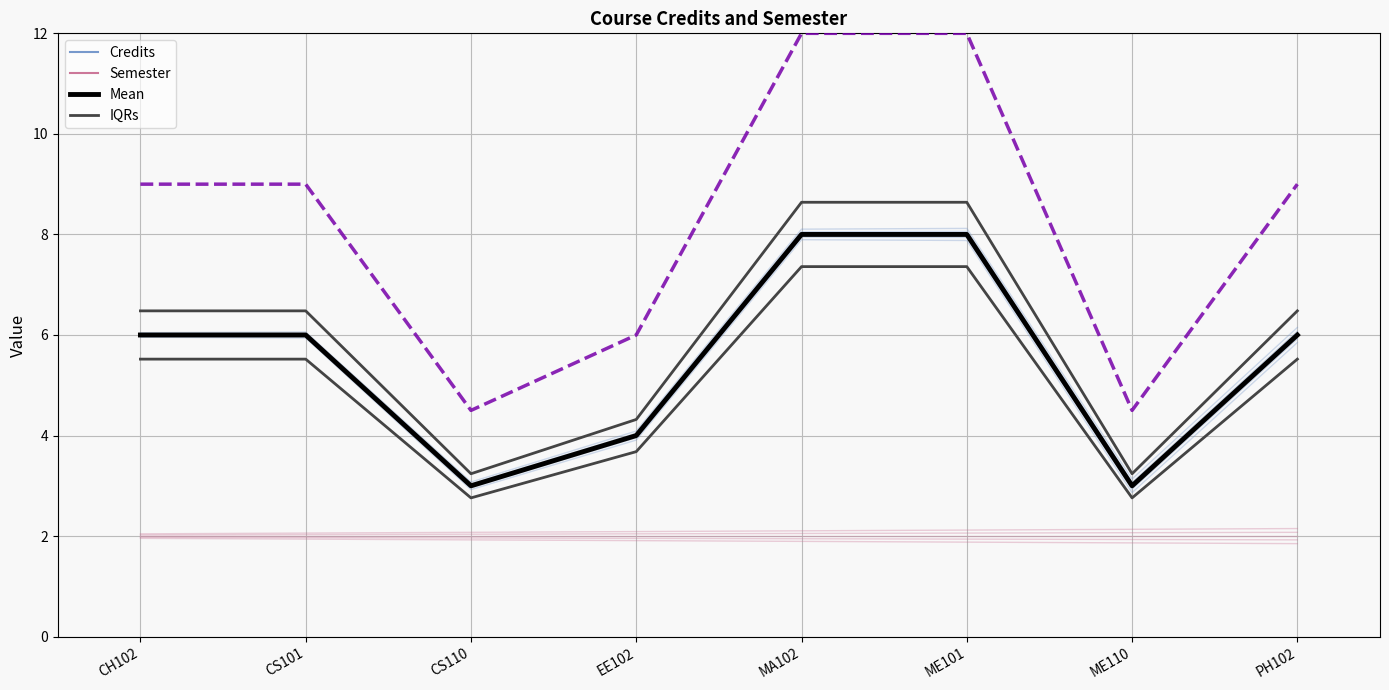

What is the sum of the IQRs values at EE102 and PH102?

10.8